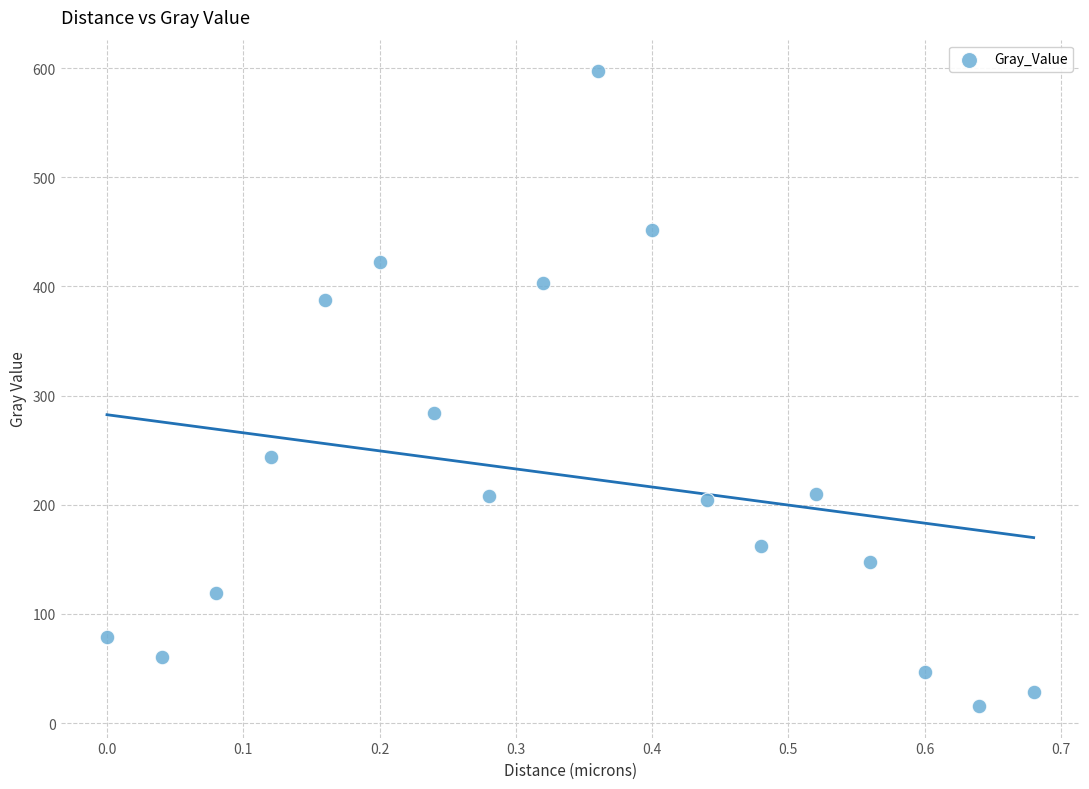

What Y value in the scatter plot is closest to 306?

283.8